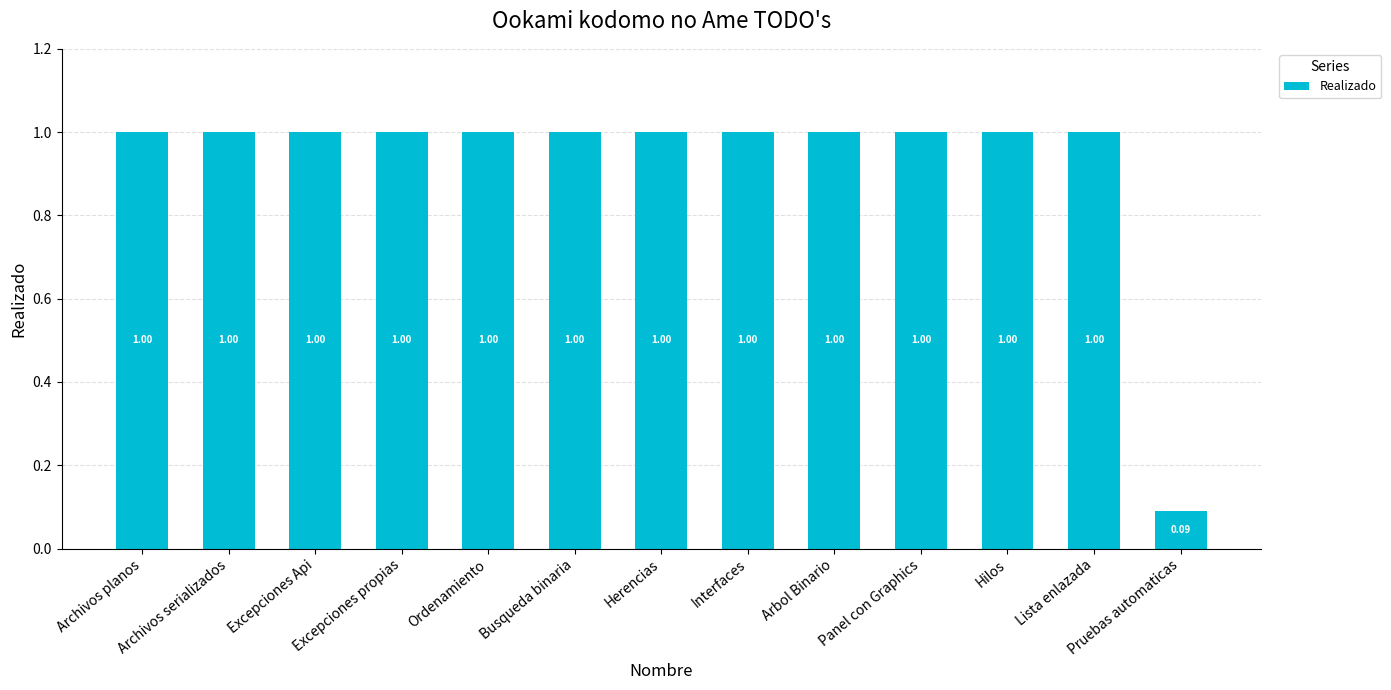

At which category does the chart reach its minimum across all series?

Pruebas automaticas